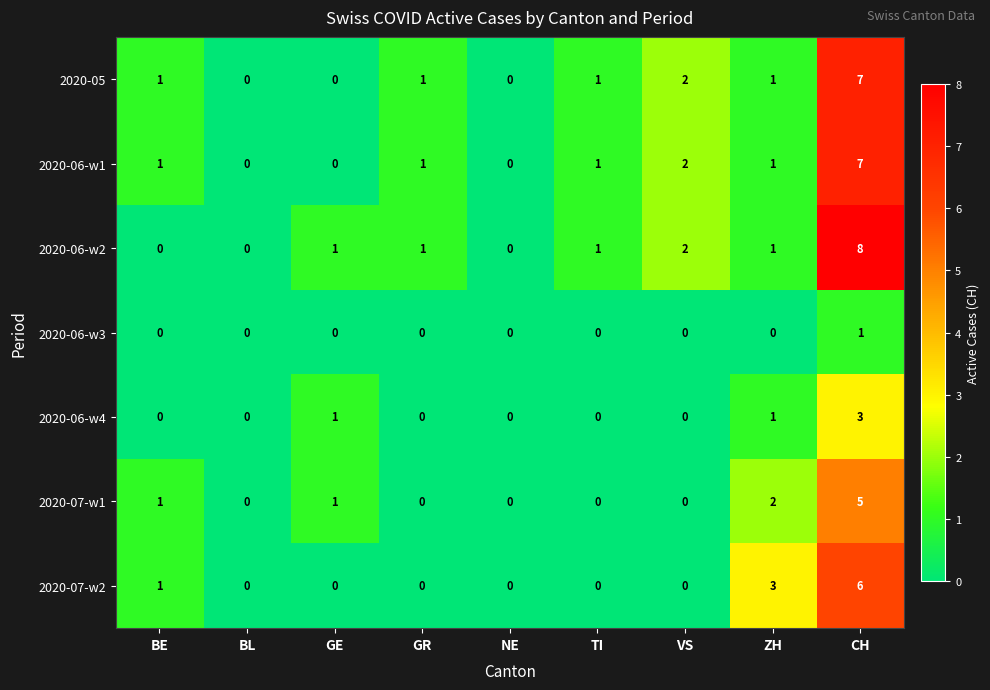

What is the spread (max minus min) of values at GR?

1